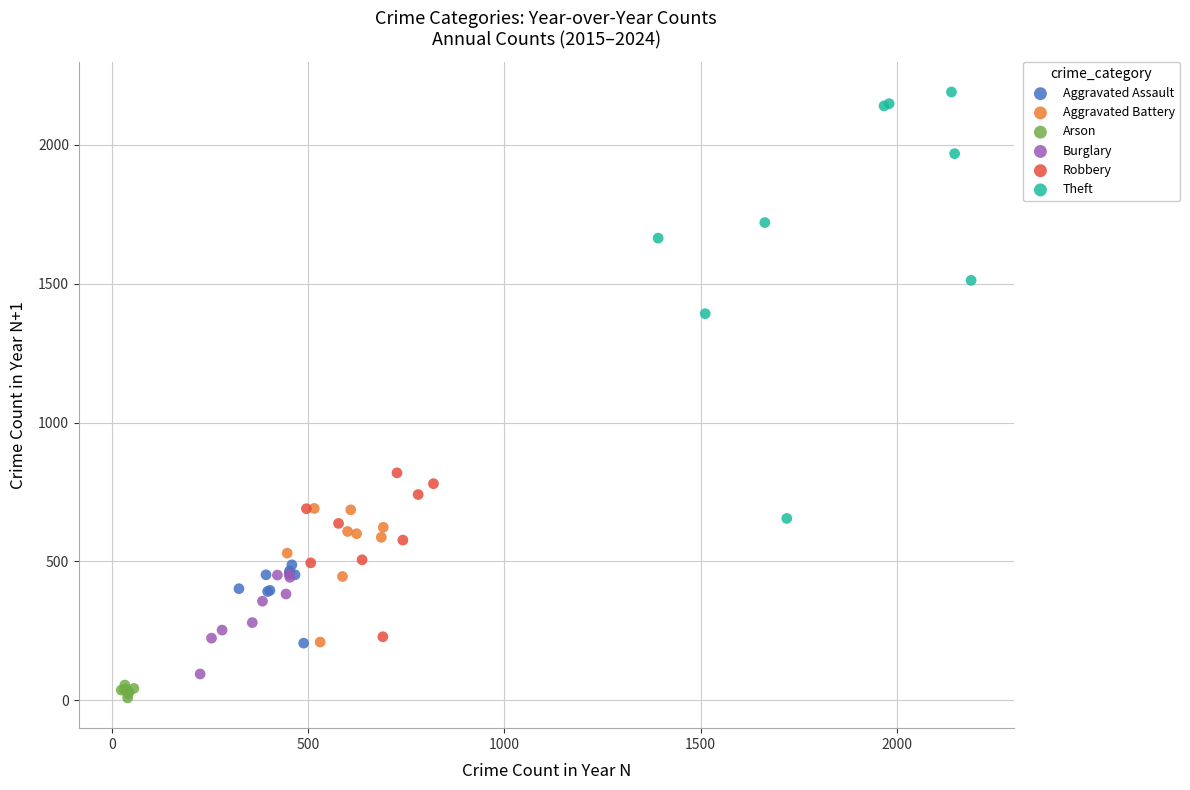

Which series contains the highest Y value?

Theft